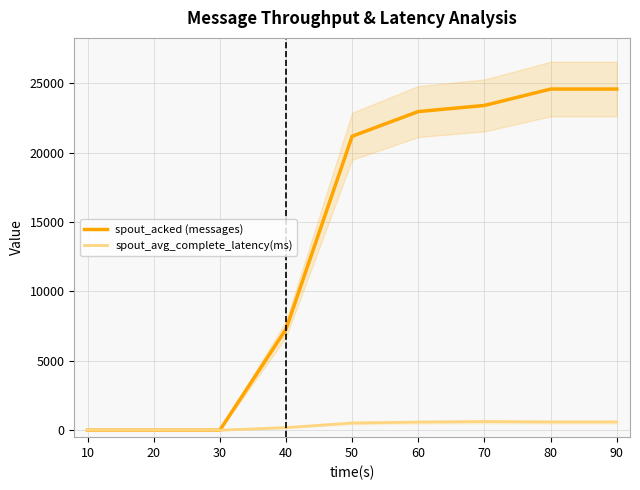

Reading left to right, what are all the values shown in this chart?

spout_acked (messages): 0.0	0.0	0.0	7280.0	21180.0	22960.0	23400.0	24580.0	24580.0
spout_avg_complete_latency(ms): 0.0	0.0	0.0	188.6	518.5	582.6	623.7	591.8	591.8